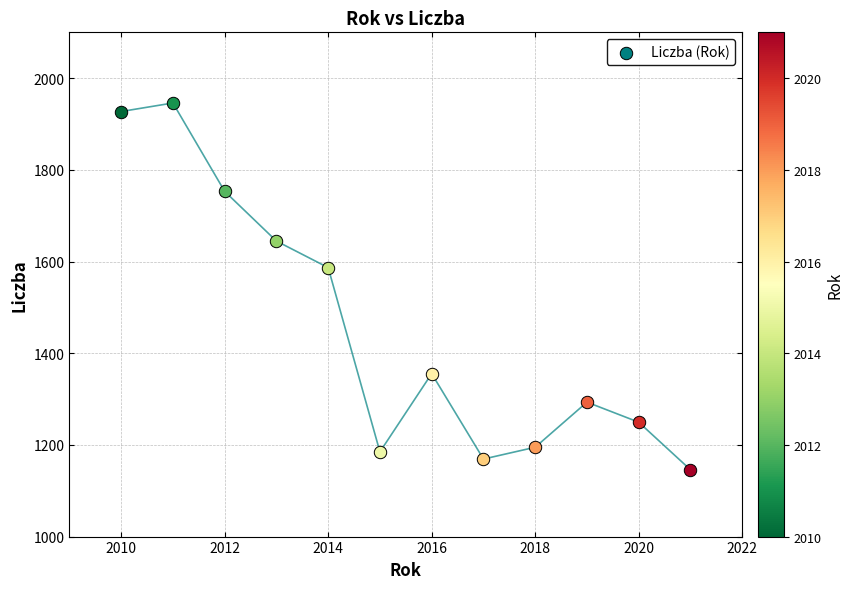

What is the minimum value shown in the chart?

1145.8